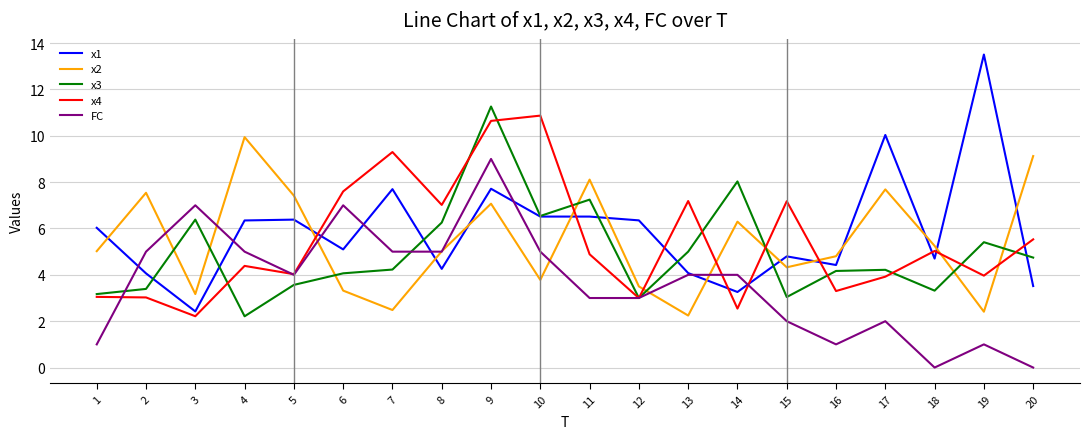

True or false: x4 has a value of 2.8 at 5.

False